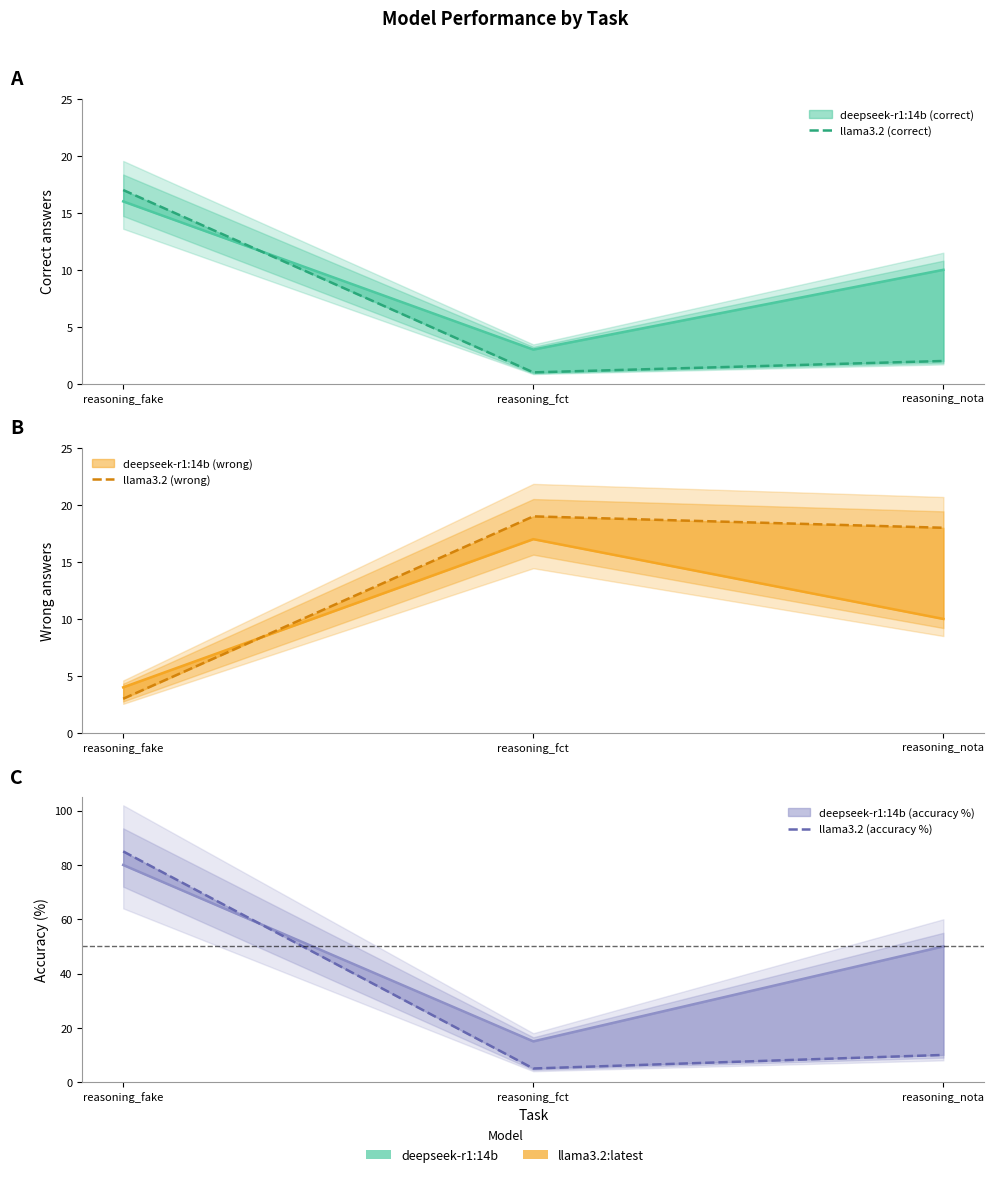

Is the value of llama3.2 (accuracy %) at reasoning_nota greater than the value of llama3.2 (correct) at reasoning_nota?

Yes